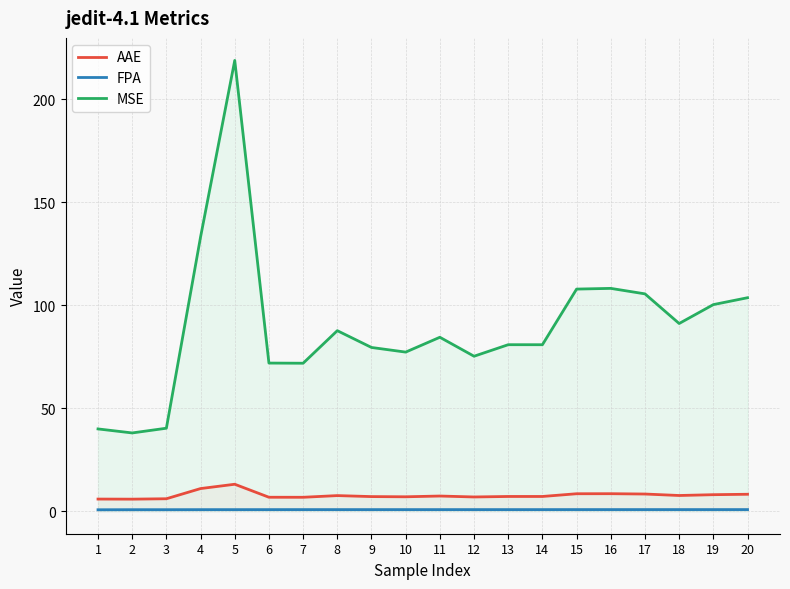

At how many categories does at least one series exceed 123?

2